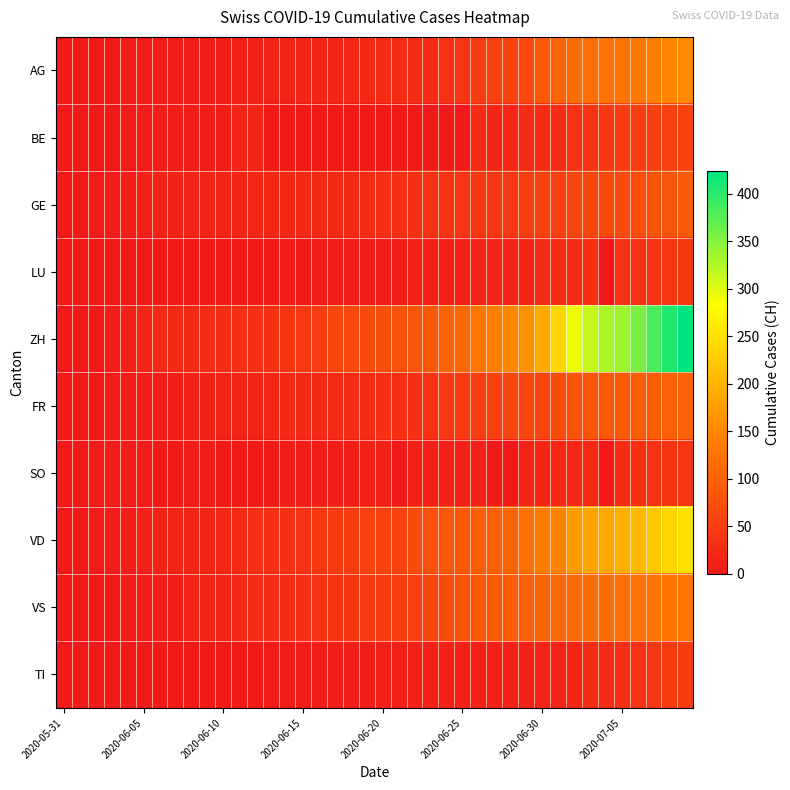

Which series has the largest total across all categories?

ZH